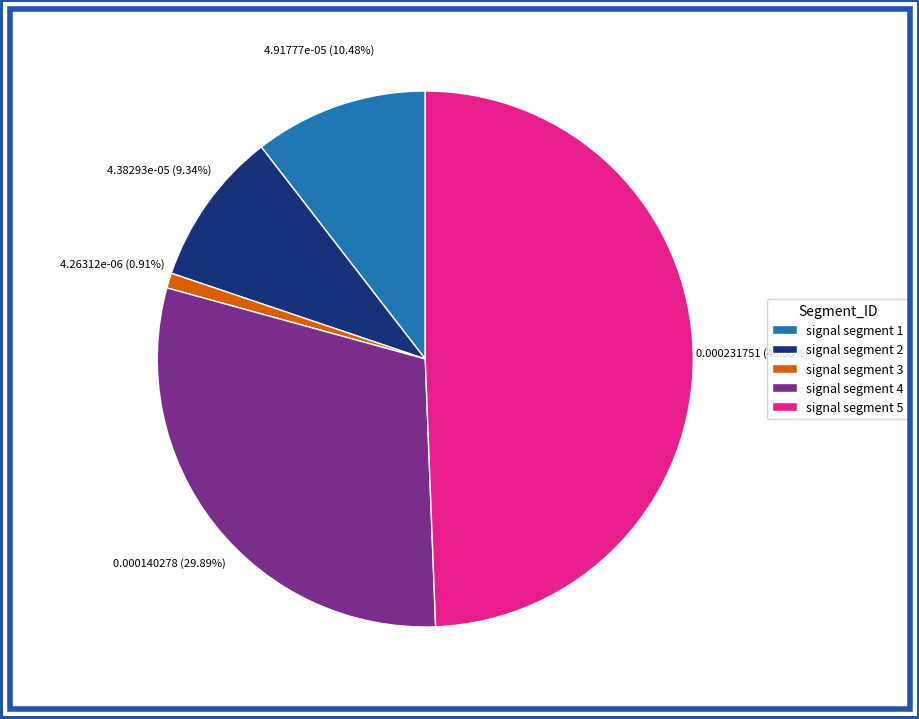

To the nearest percent, what is the combined percentage of signal segment 5 and signal segment 2?

59%